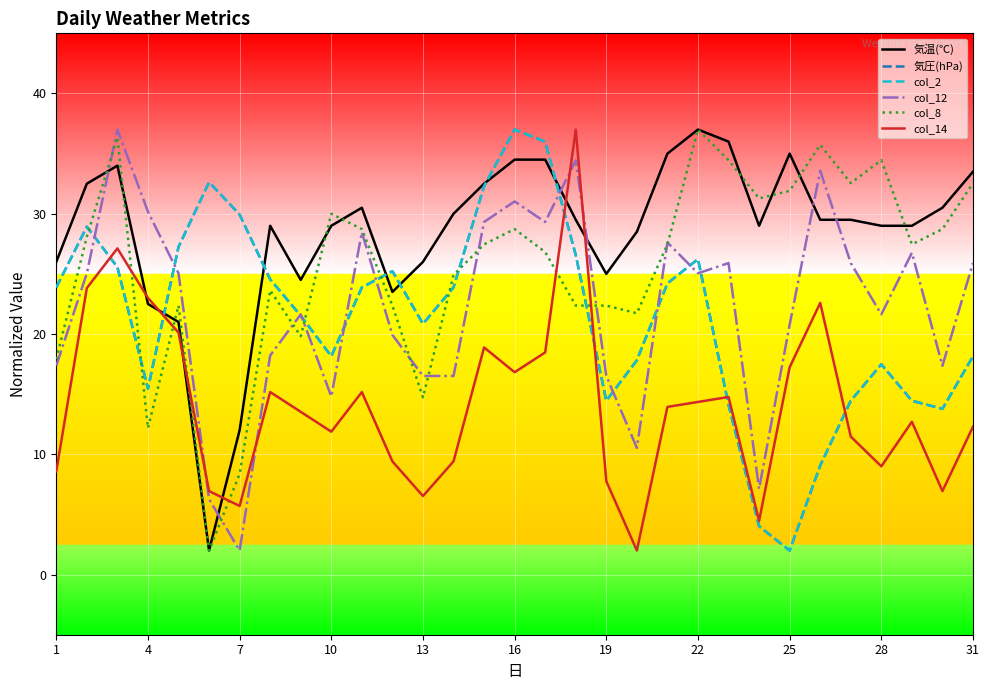

At how many categories does at least one series exceed 9?

31